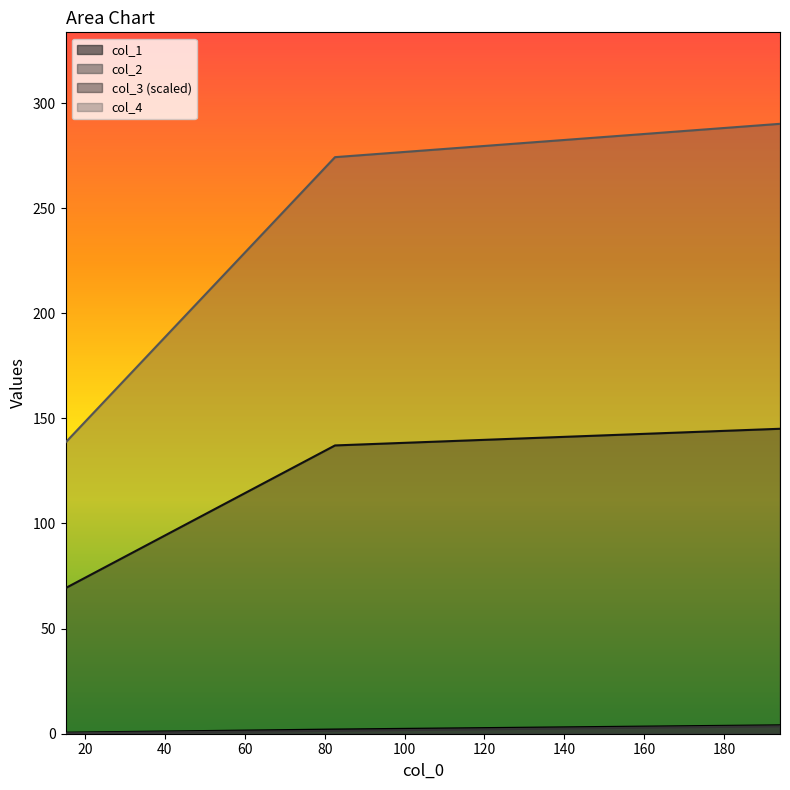

What is the average value of the col_3 series?

117.1